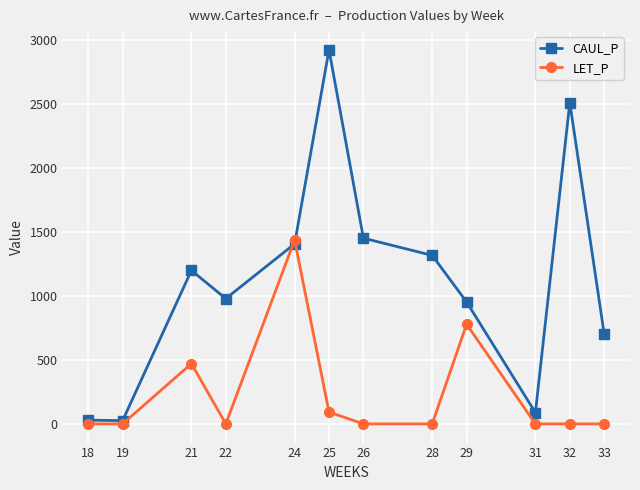

How many lines are shown in the chart?

2